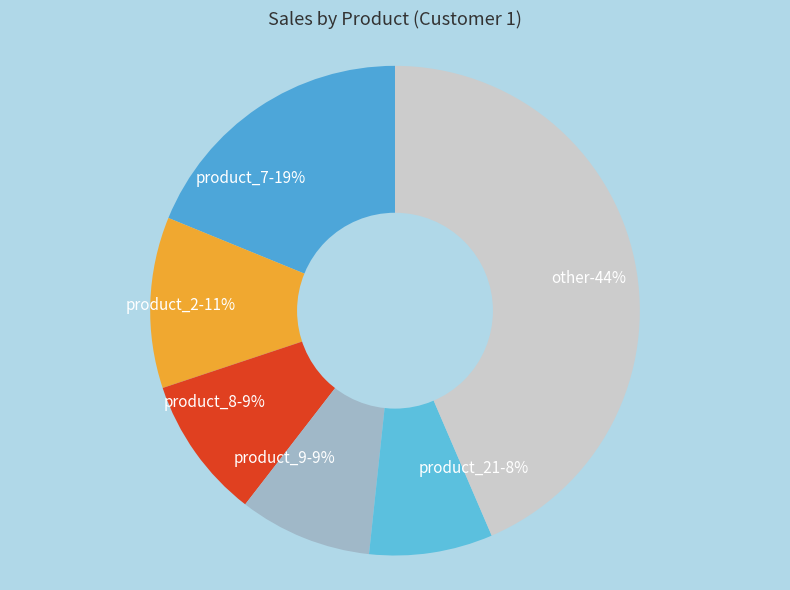

To the nearest percent, what is the combined percentage of product_22 and product_19?

9%